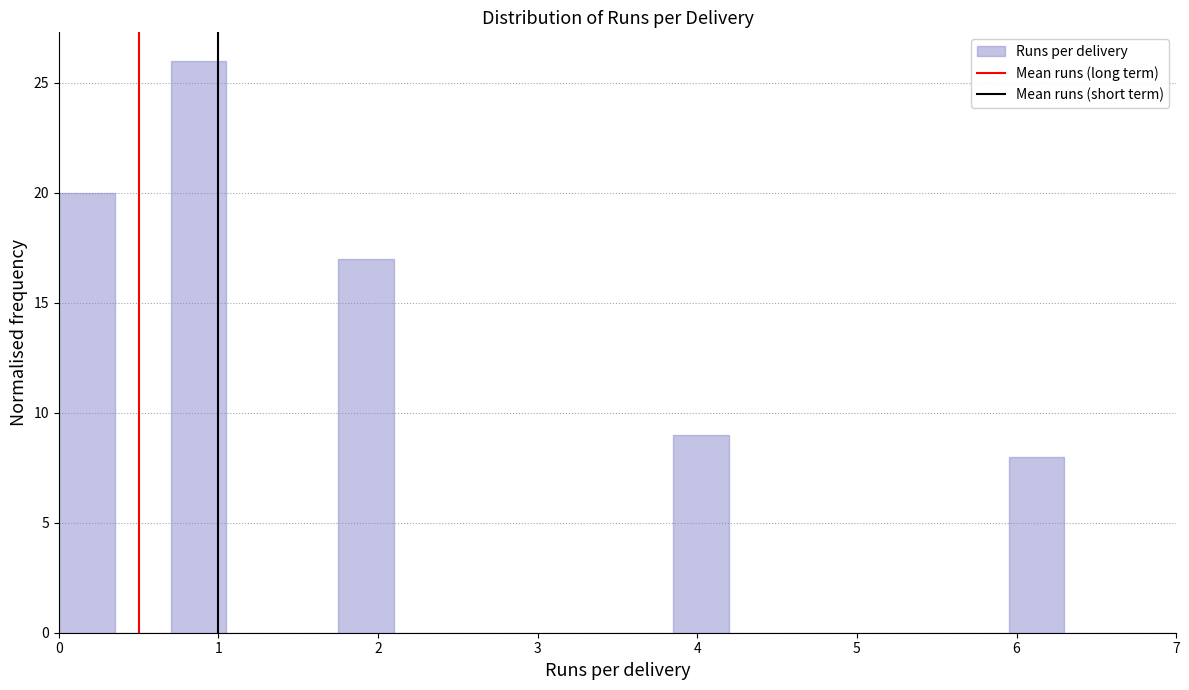

Read against the x-axis, roughly where is the centre of the tallest bar?

0.9